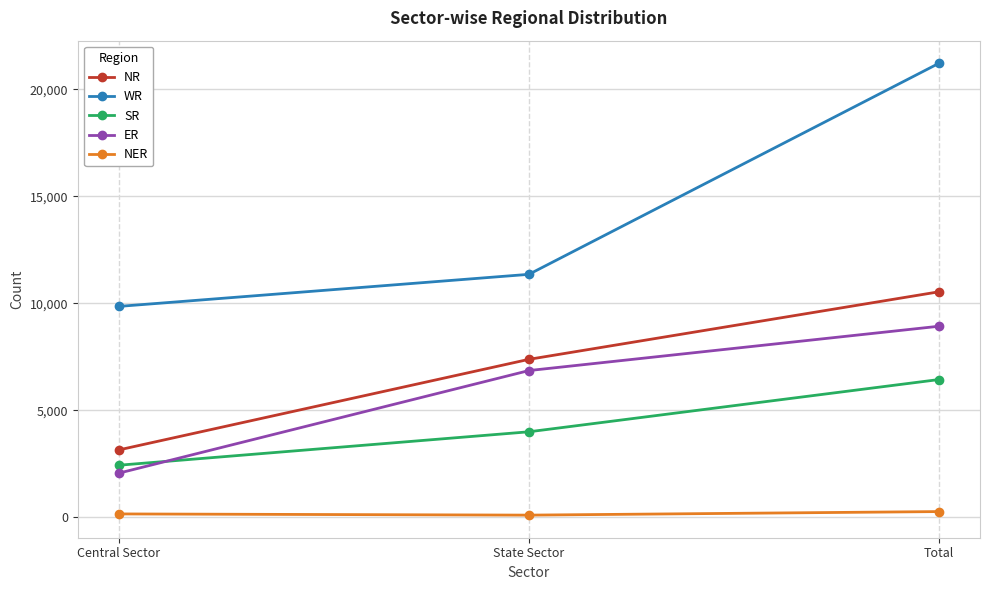

Is this an area chart (filled region under the line)?

No